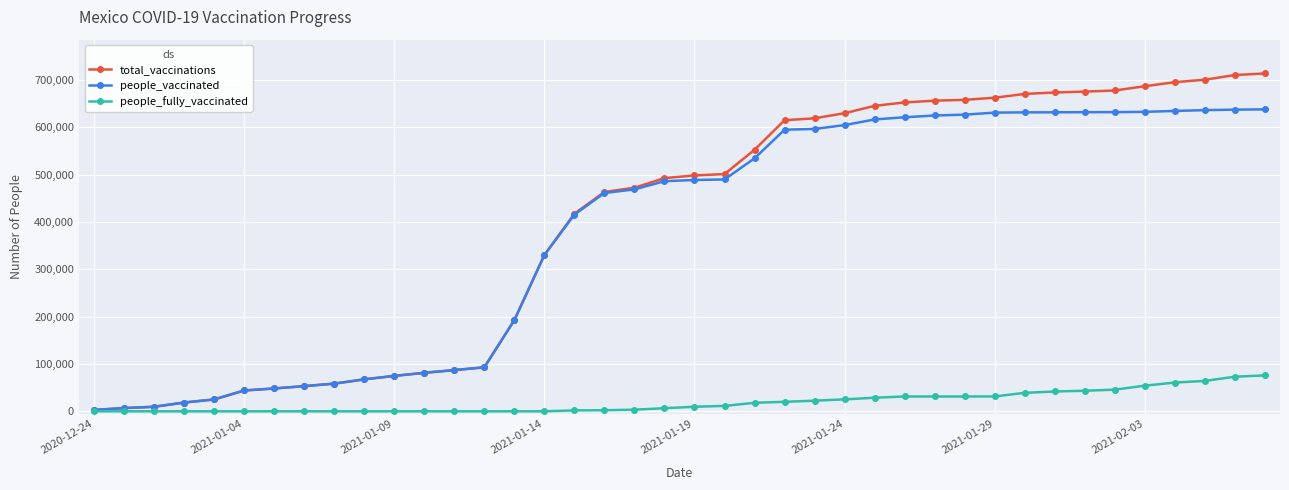

Which series has the widest spread of values?

total_vaccinations